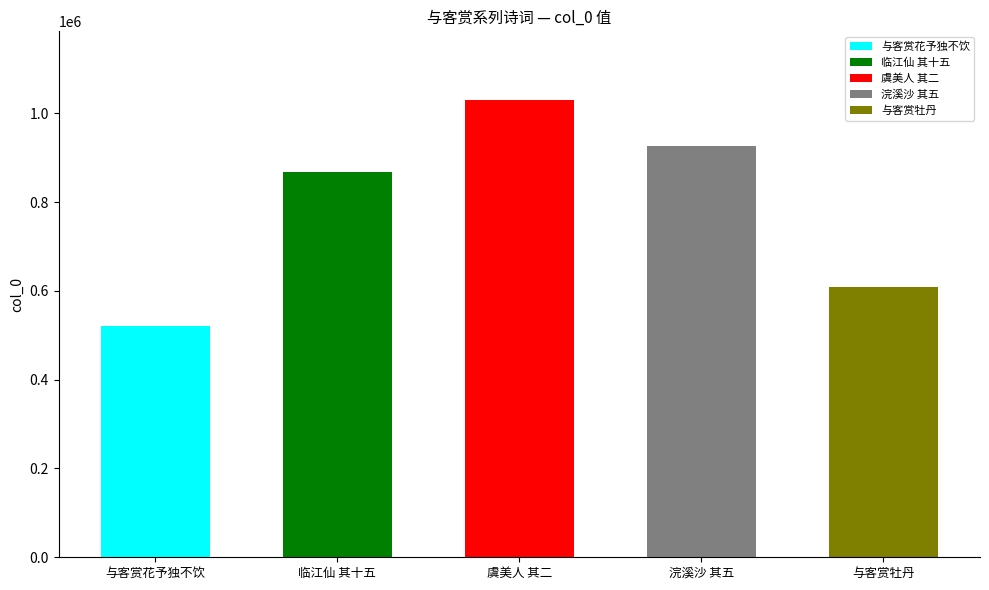

True or false: the data shows 602770 at 临江仙 其十五 乙卯八月九日，南山绝项作台新成，与客赏月作.

False